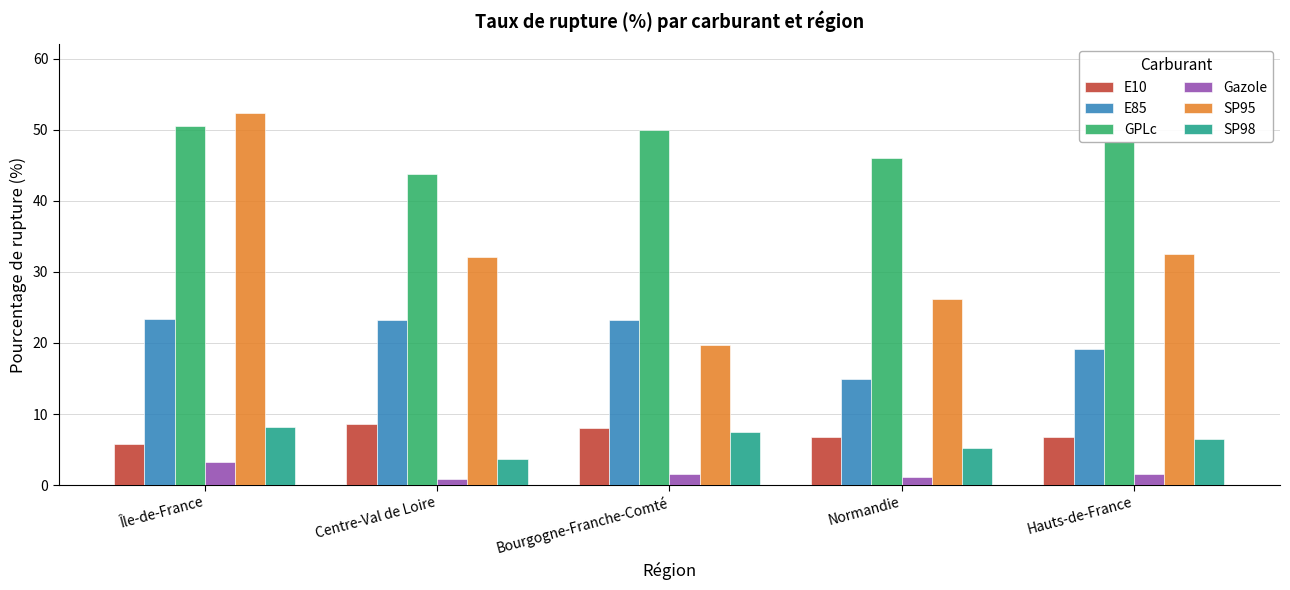

True or false: Gazole has a value of 1.1 at Normandie.

True